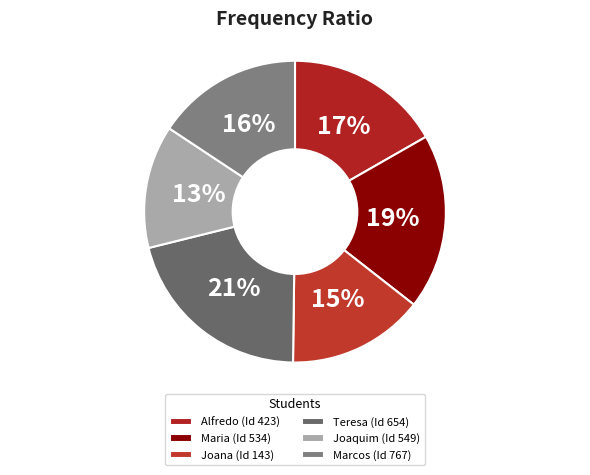

What is the largest slice in the pie chart?

Teresa (Id 654)